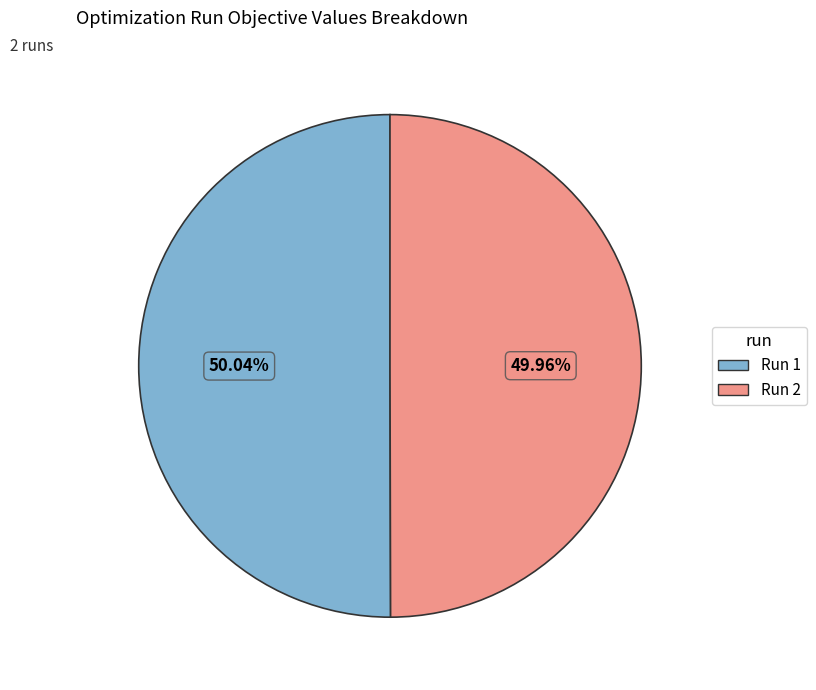

Is there a majority slice in this chart?

Yes